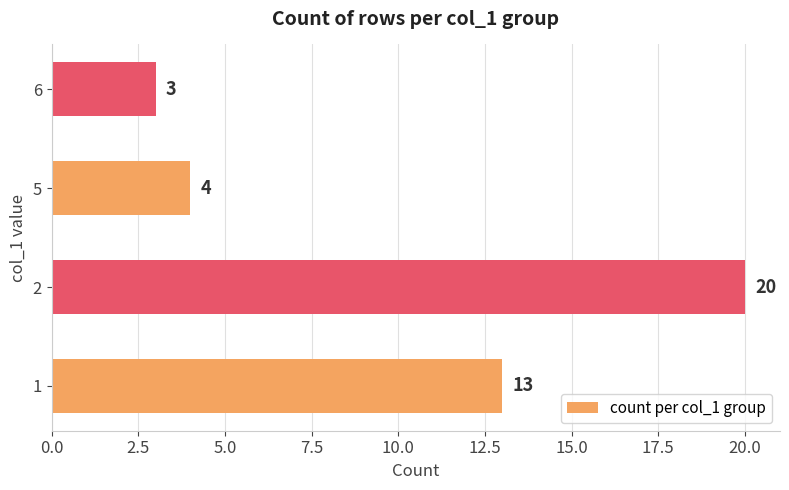

Are the bars grouped side by side (vs. stacked)?

No